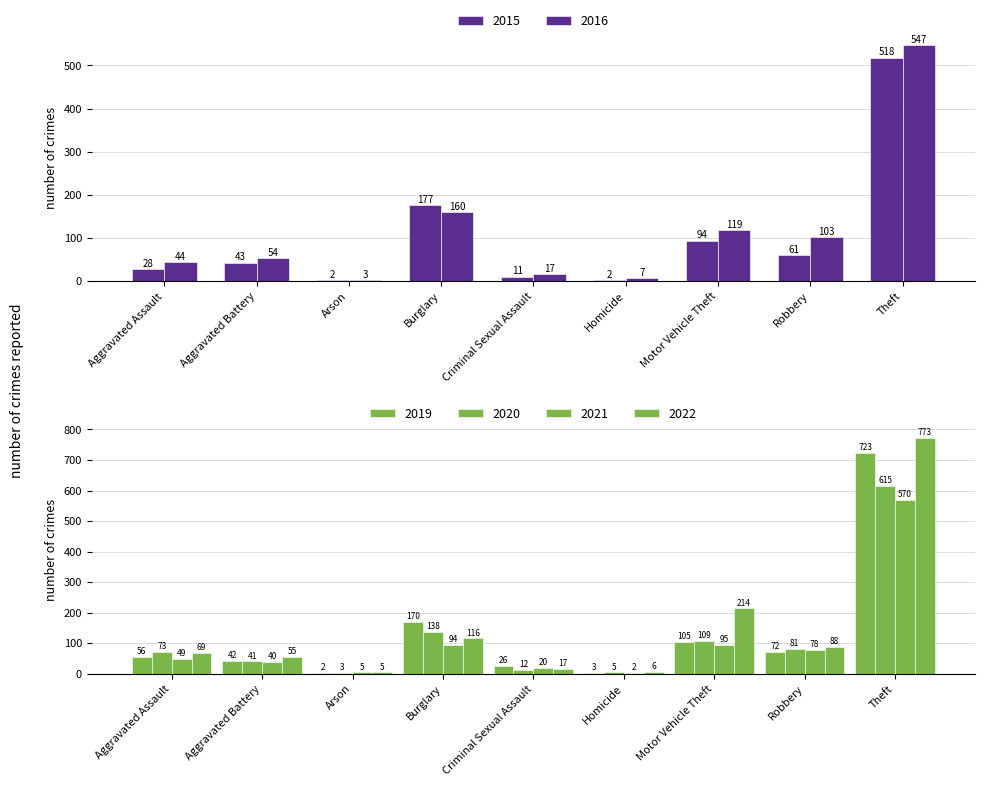

What is the difference between the 2019 values at Homicide and Theft?

720